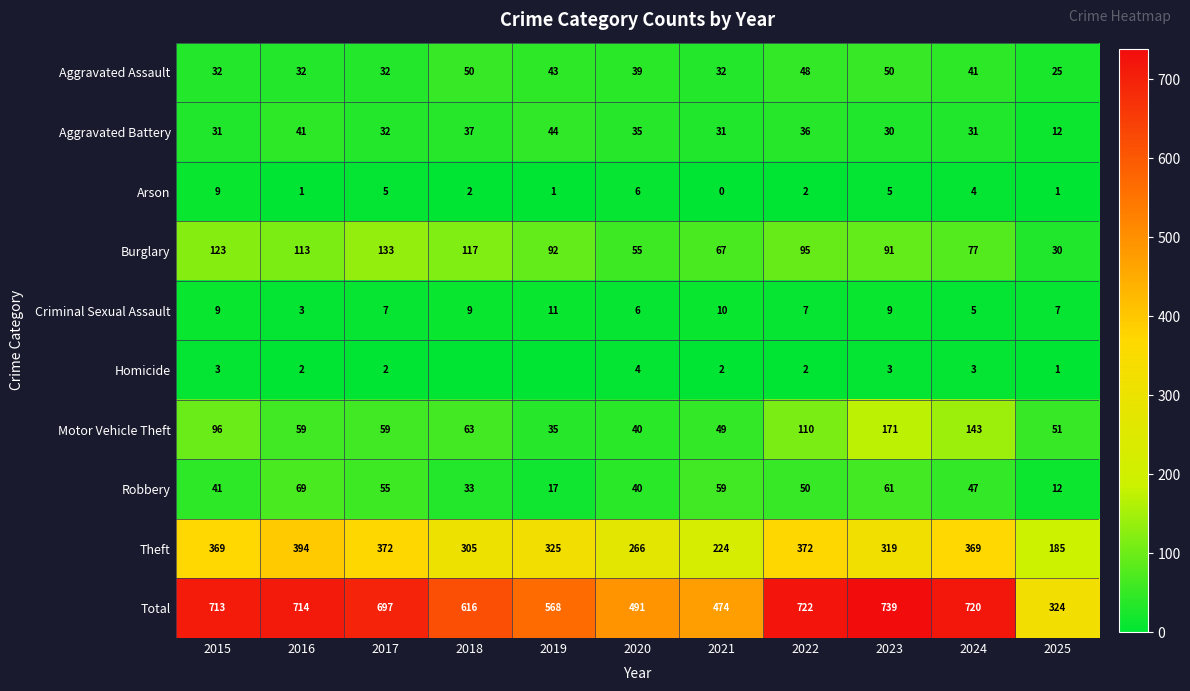

Rank the series at 2016 from highest to lowest value.

Total, Theft, Burglary, Robbery, Motor Vehicle Theft, Aggravated Battery, Aggravated Assault, Criminal Sexual Assault, Homicide, Arson